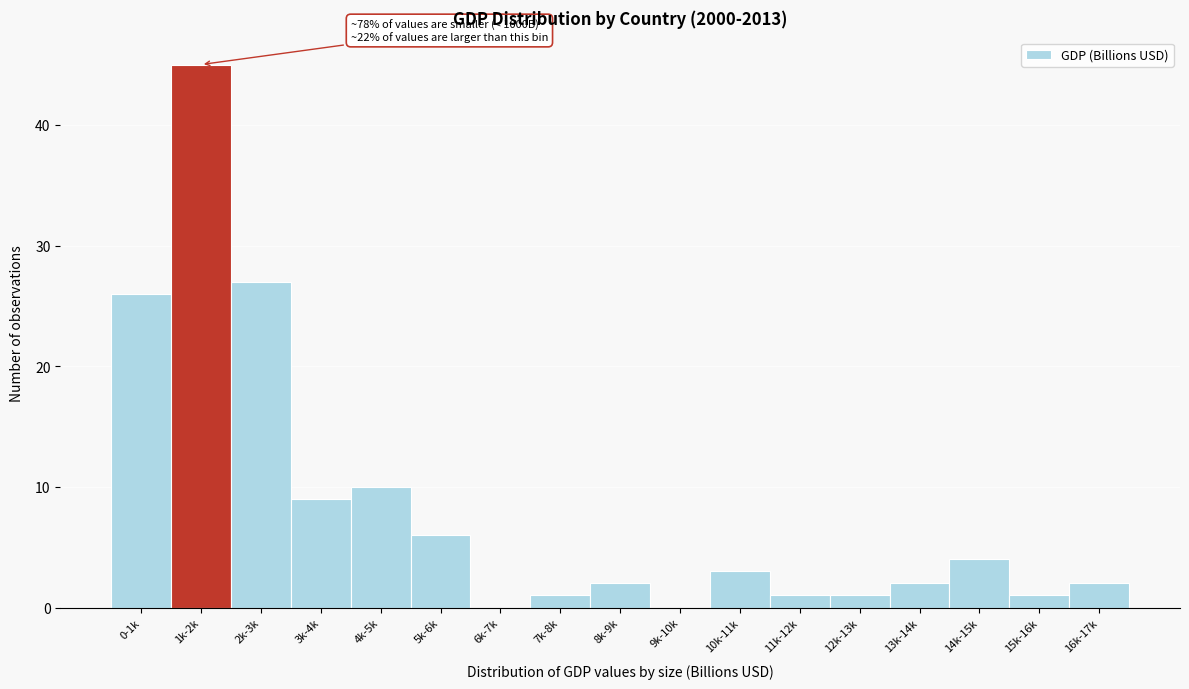

Reading right to left, extract all data points from this chart.

16k-17k=2	15k-16k=1	14k-15k=4	13k-14k=2	12k-13k=1	11k-12k=1	10k-11k=3	9k-10k=0	8k-9k=2	7k-8k=1	6k-7k=0	5k-6k=6	4k-5k=10	3k-4k=9	2k-3k=27	1k-2k=45	0-1k=26